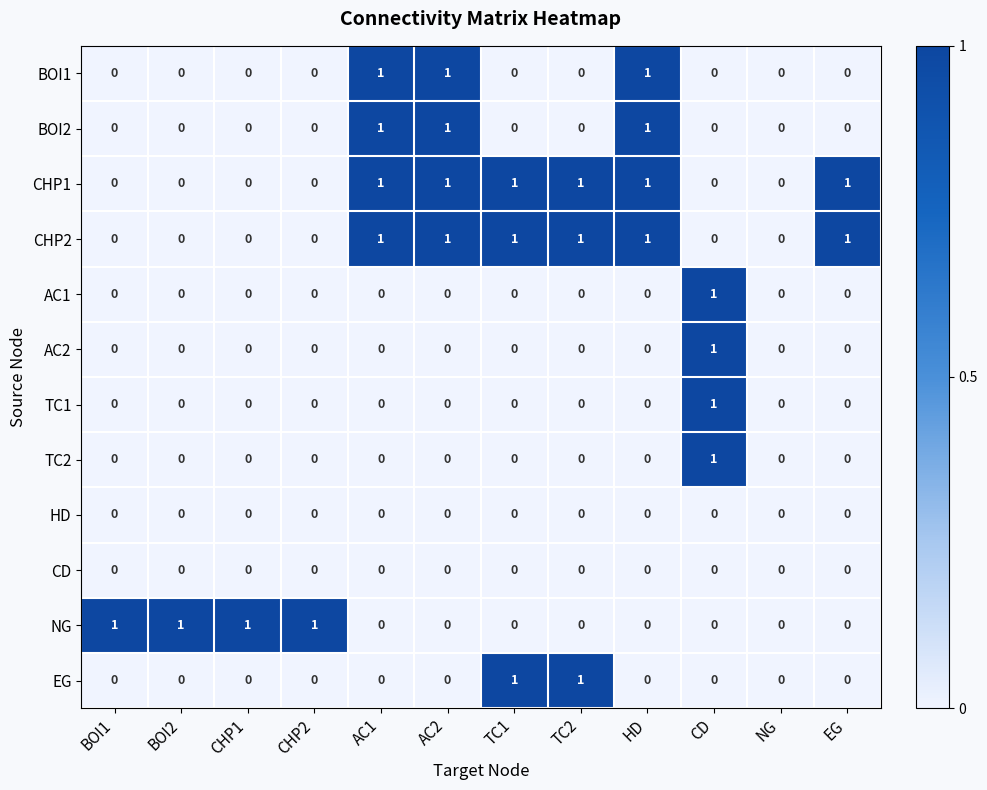

How many AC1 values are between 0 and 1?

12